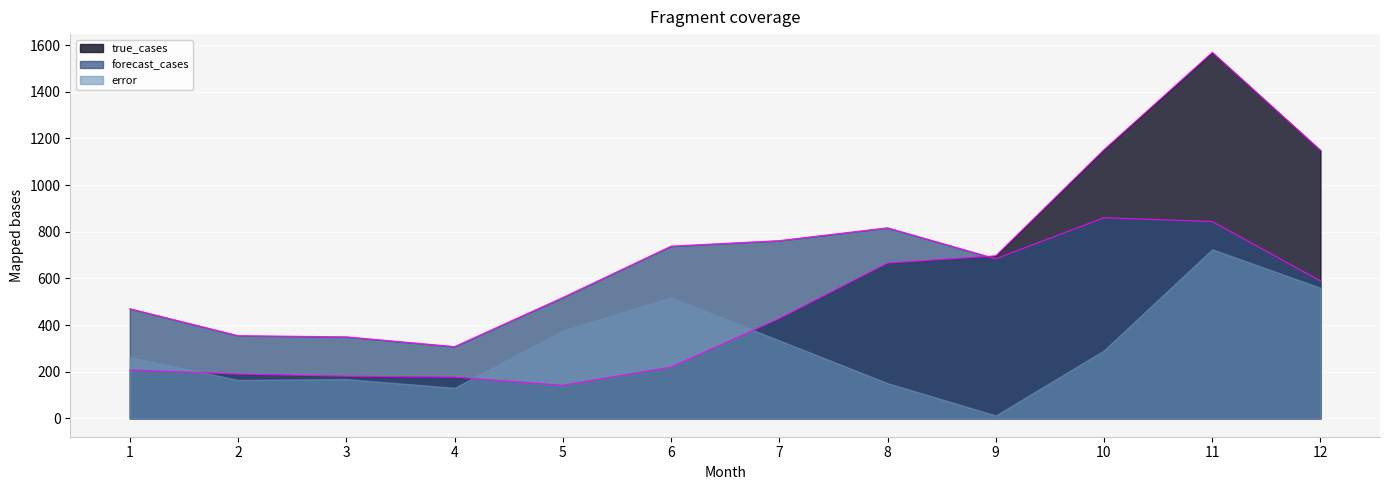

At 10, list the series in order from largest to smallest.

true_cases, forecast_cases, error